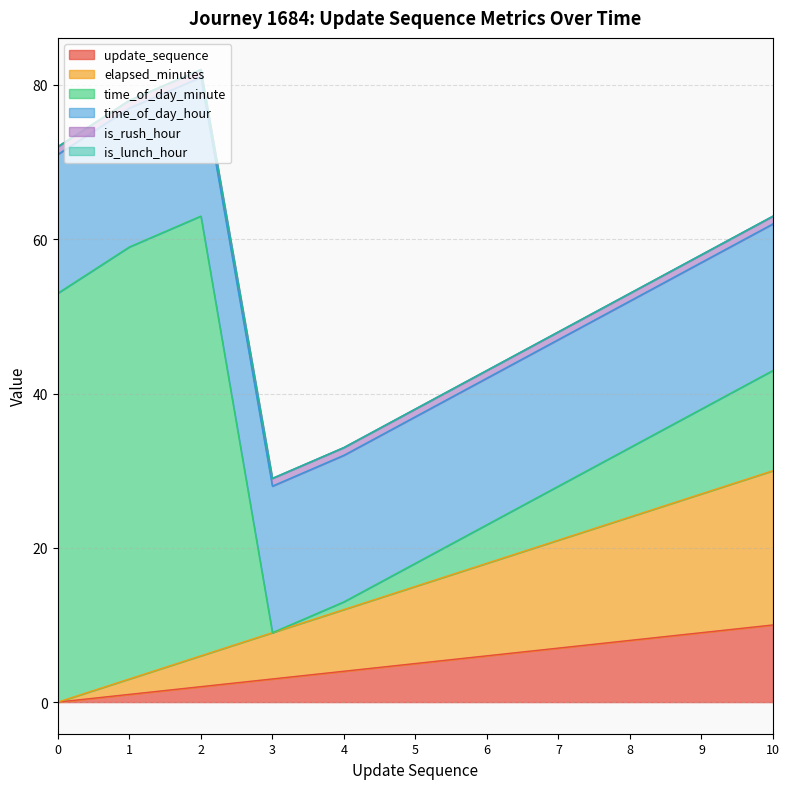

Count the number of data series in this chart.

6